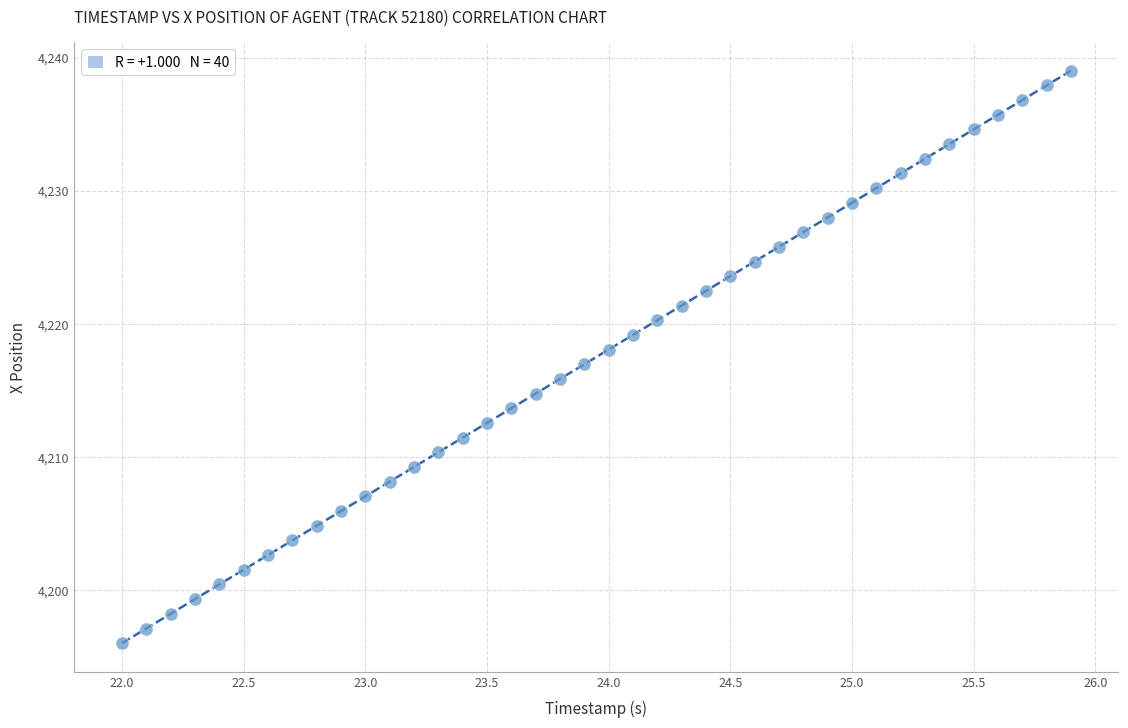

What is the range of Y values (max minus min)?

43.0